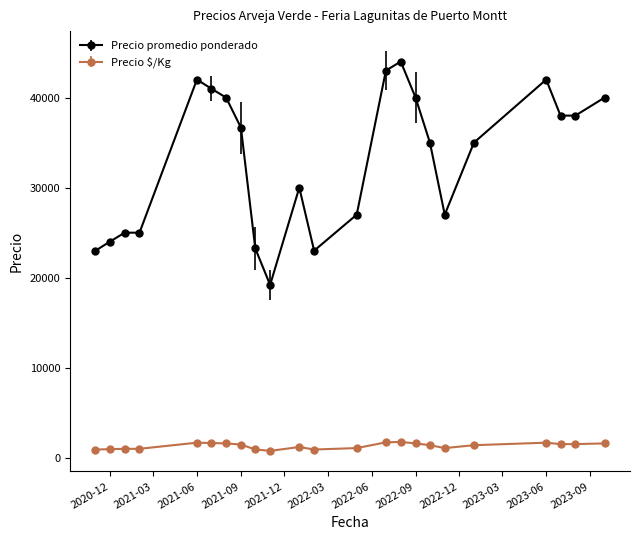

Which series has the widest spread of values?

Precio promedio ponderado